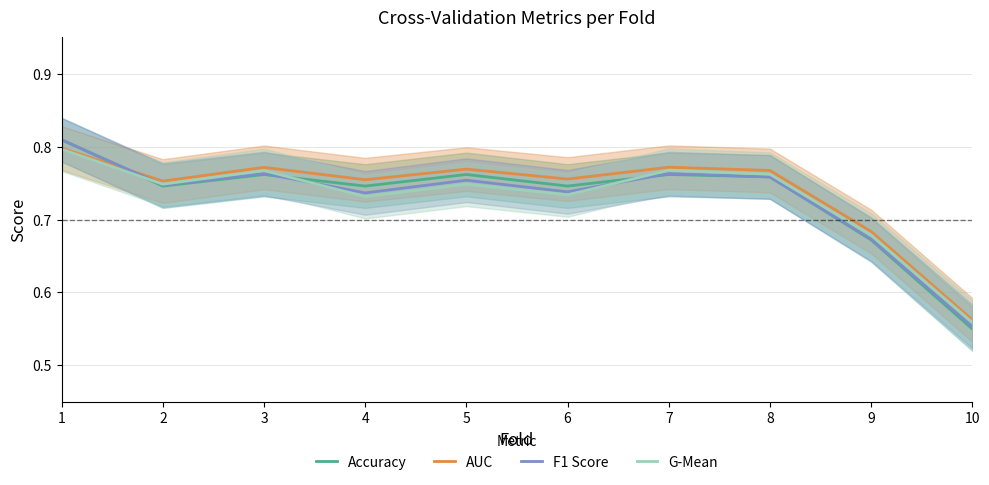

What is the smallest value displayed?

0.6